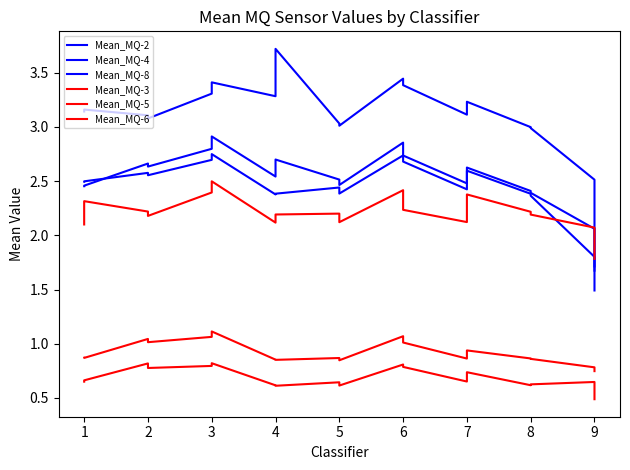

Which series has the largest total across all categories?

Mean_MQ-4